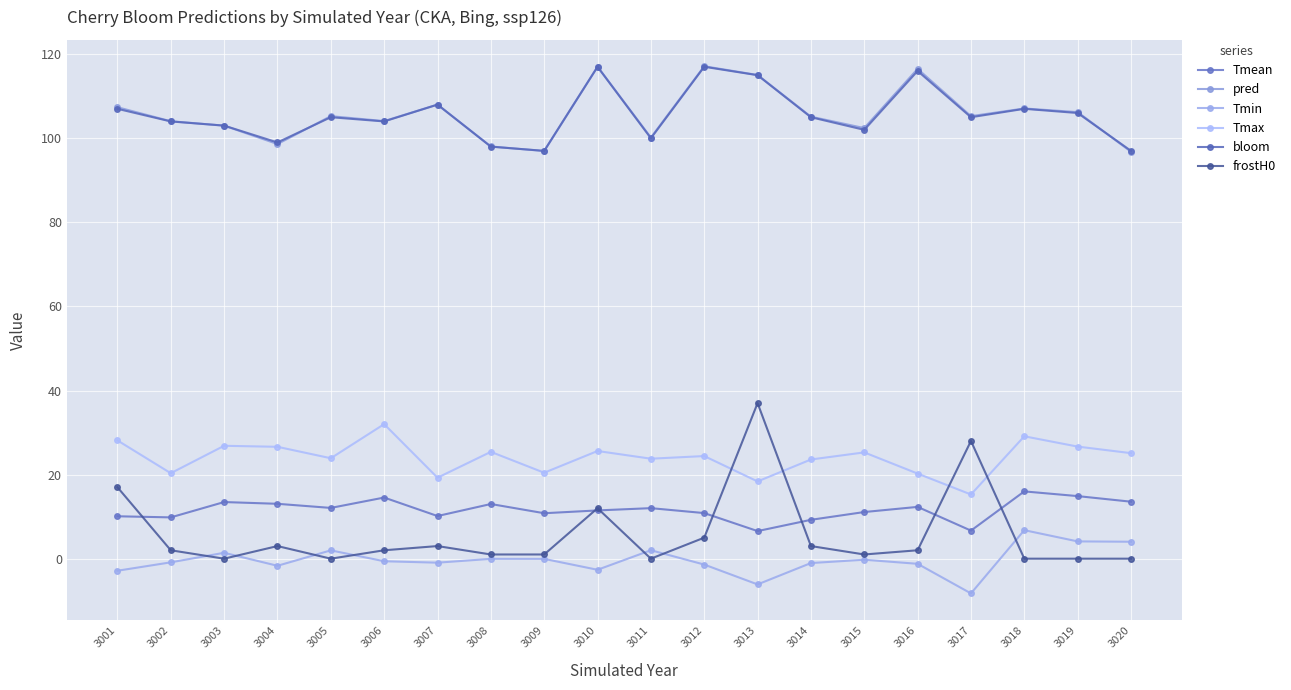

Which series has the largest range (max minus min)?

frostH0